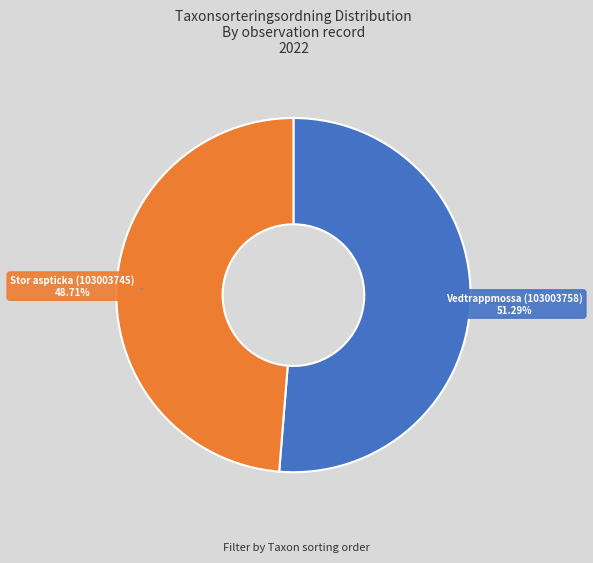

To the nearest percent, what is the difference between the largest and smallest slice percentages?

3%